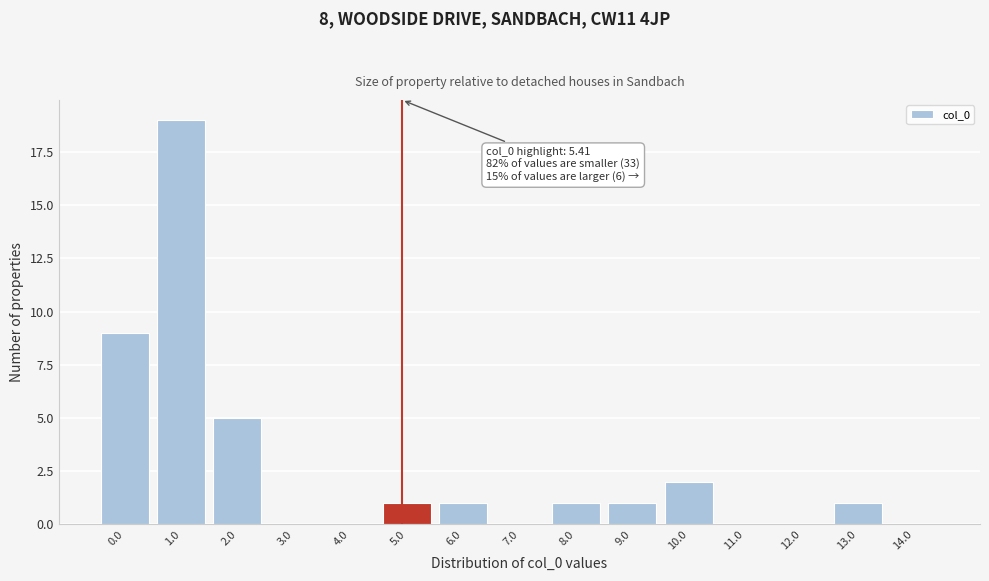

Reading left to right, what are all the values shown in this chart?

0.0=9	1.0=19	2.0=5	3.0=0	4.0=0	5.0=1	6.0=1	7.0=0	8.0=1	9.0=1	10.0=2	11.0=0	12.0=0	13.0=1	14.0=0